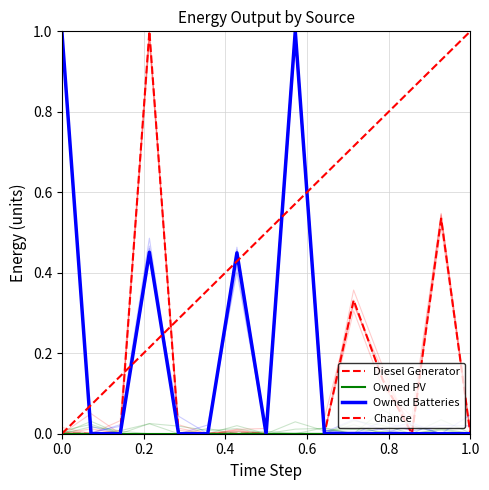

What is the total value across all series at 10?

0.3